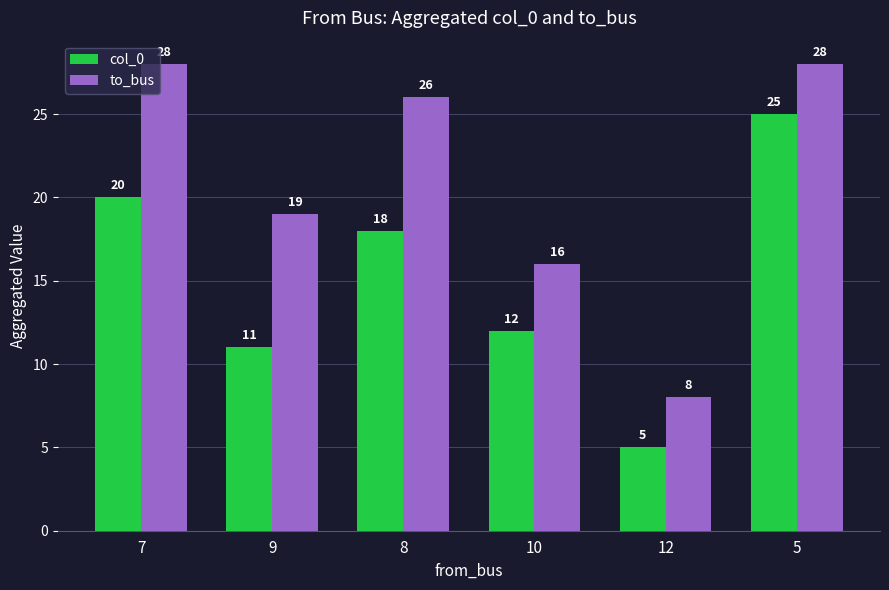

What is the maximum value for col_0?

25